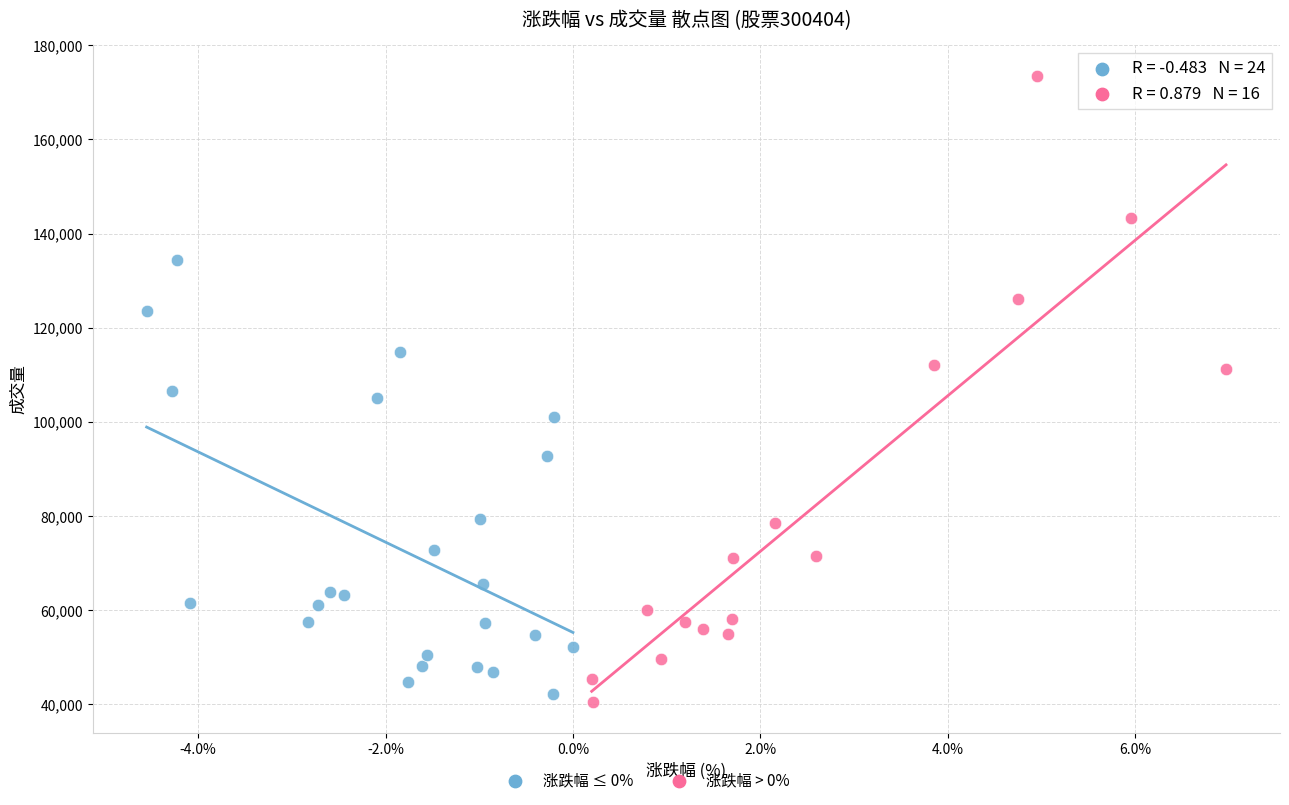

Which series has the largest Y range (max minus min)?

涨跌幅 > 0%